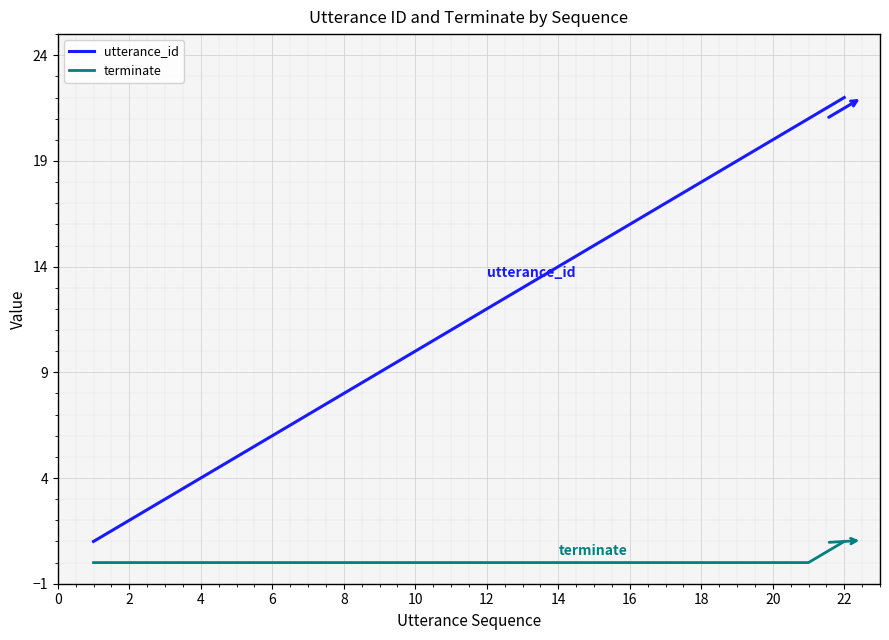

True or false: utterance_id and terminate cross at least once.

False